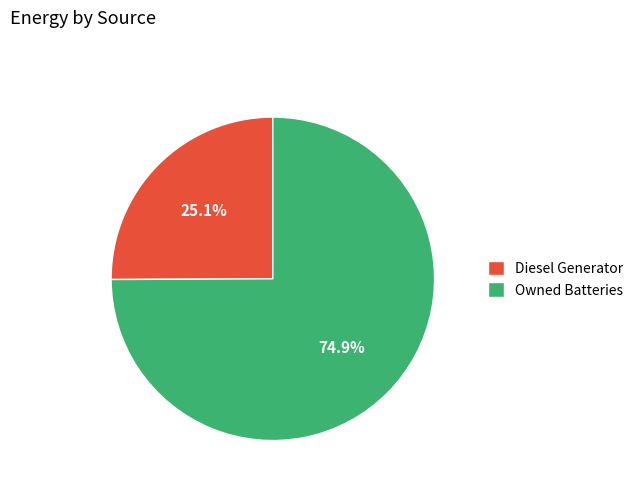

What is the ratio of the value at Diesel Generator to the value at Owned Batteries?

0.3